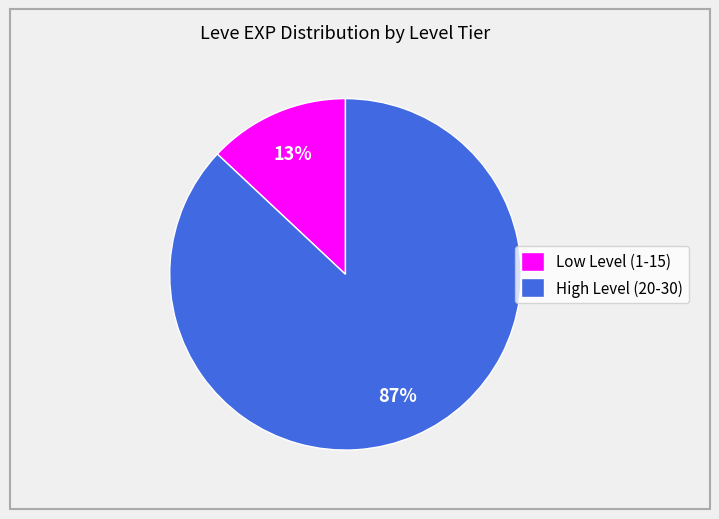

Do High Level (20-30) and Low Level (1-15) together represent more than half of the pie?

Yes